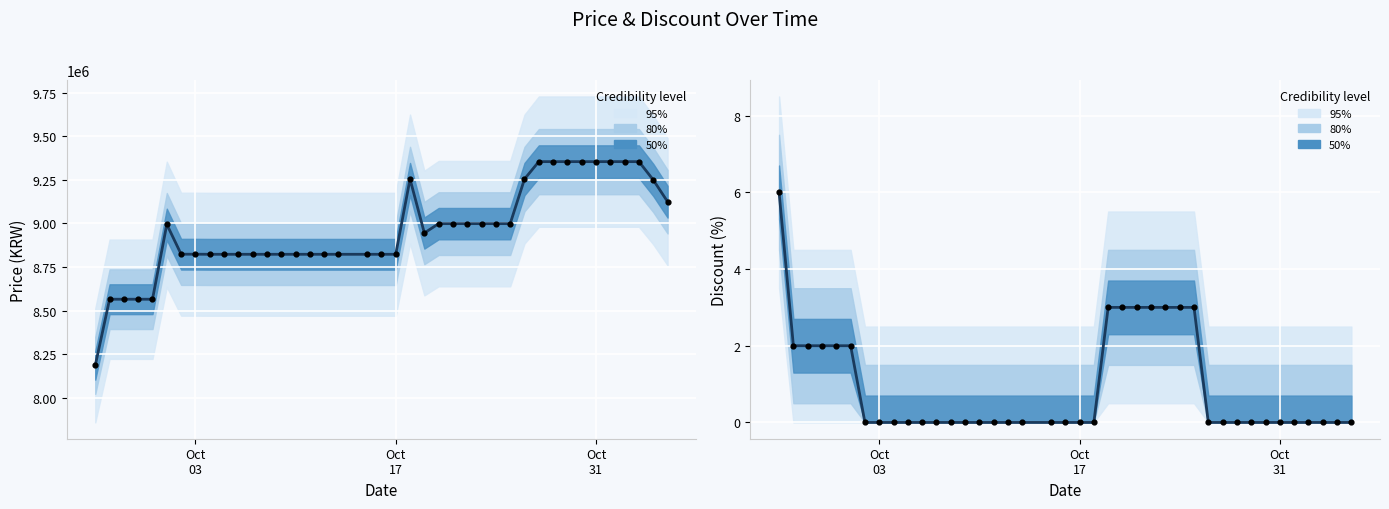

At how many categories does at least one series exceed 1598971?

40